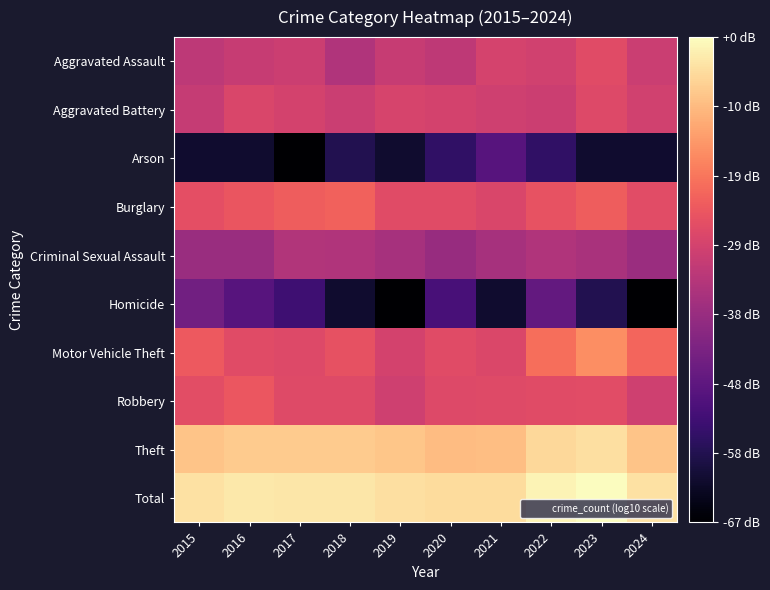

How many distinct data groups are displayed?

10